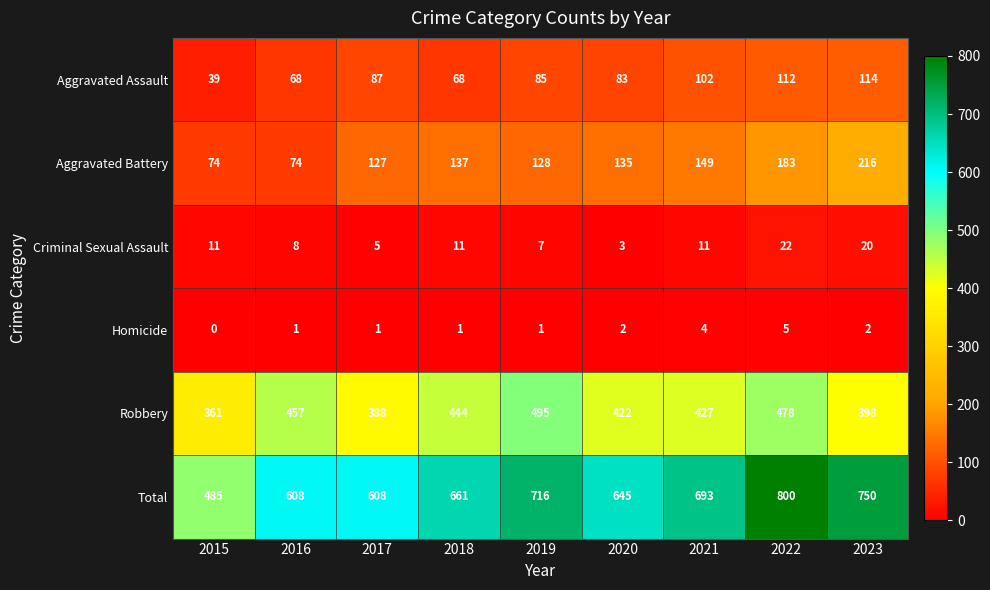

What is the total value across all series at 2020?

1290